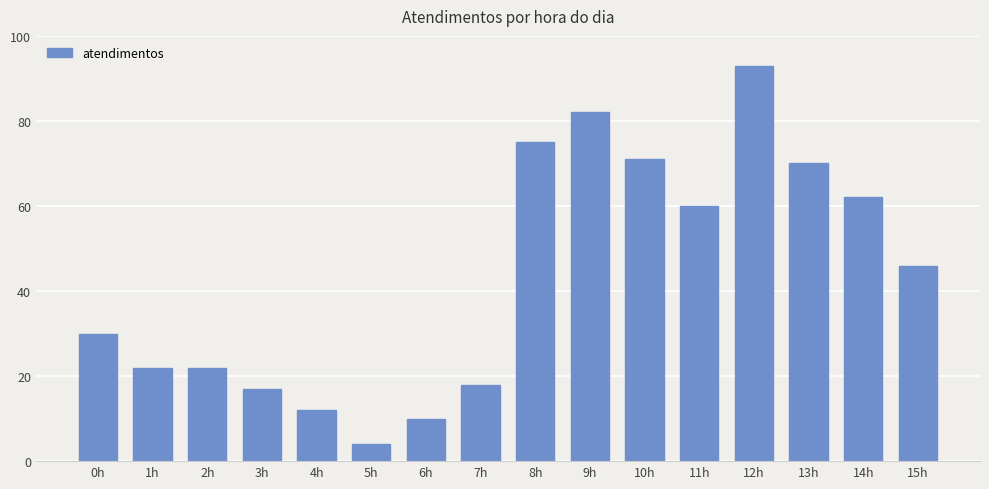

Between 11h and 12h, which is larger?

12h